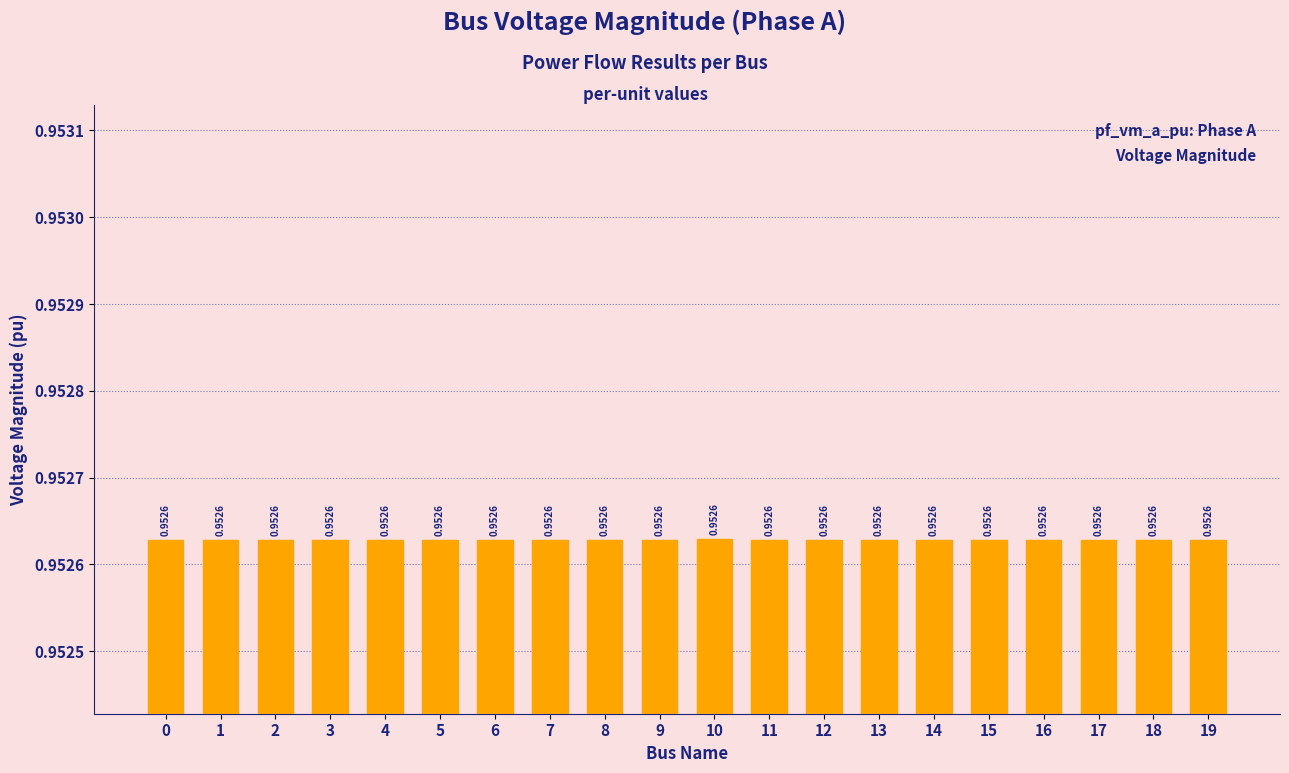

What is the sum of the values at 18 and 13?

1.9